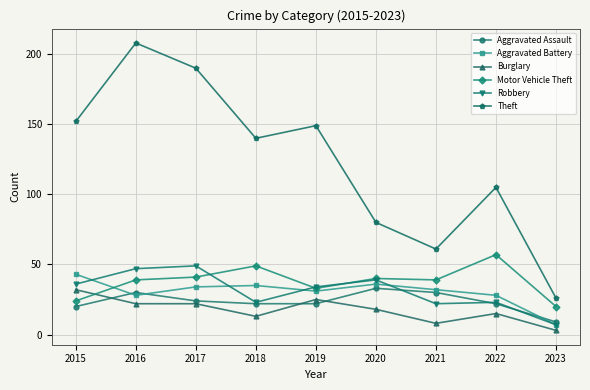

Is this an area chart (filled region under the line)?

No